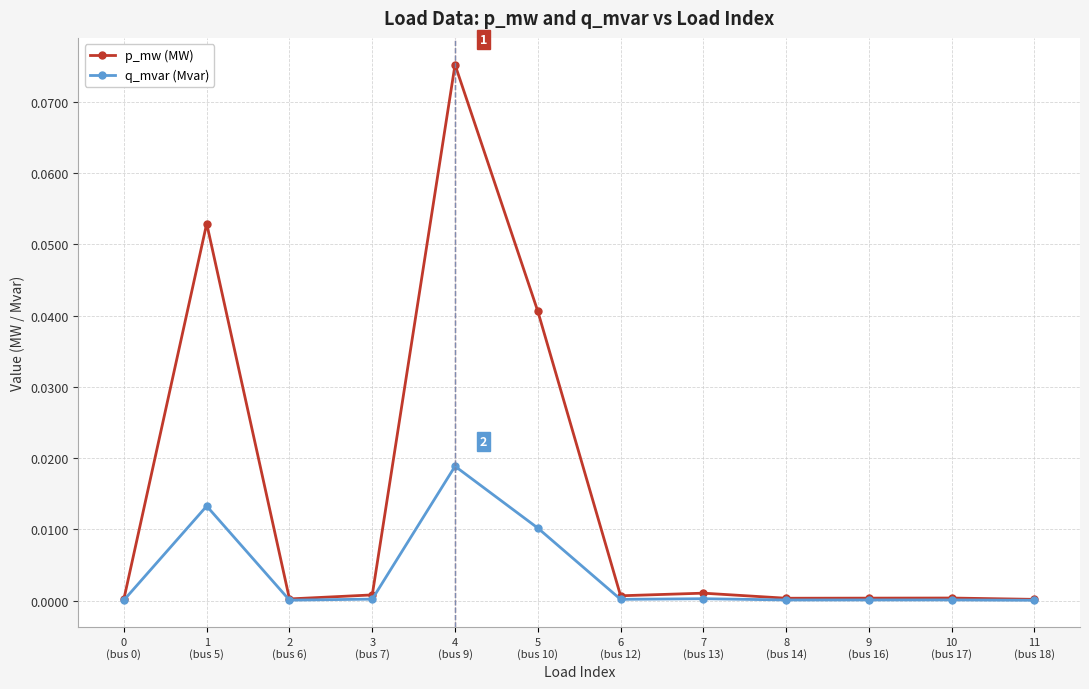

List the series in order of their peak value, lowest first.

q_mvar (Mvar), p_mw (MW)